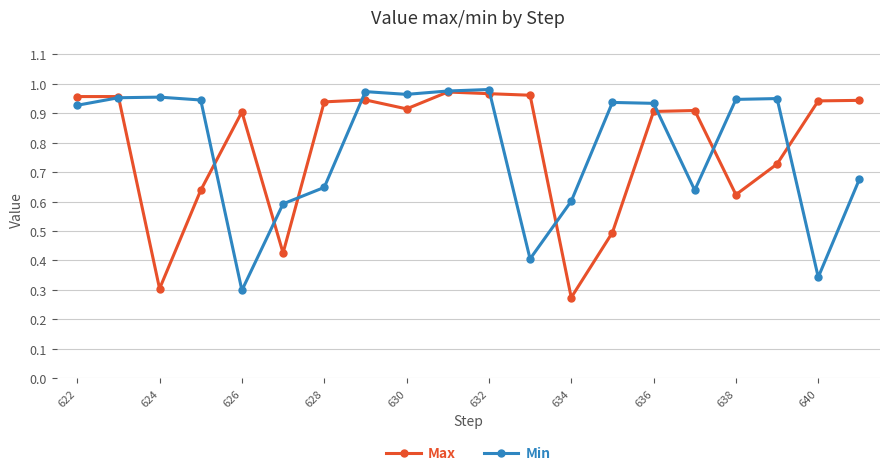

True or false: Max has more than 0 interior local peaks.

True